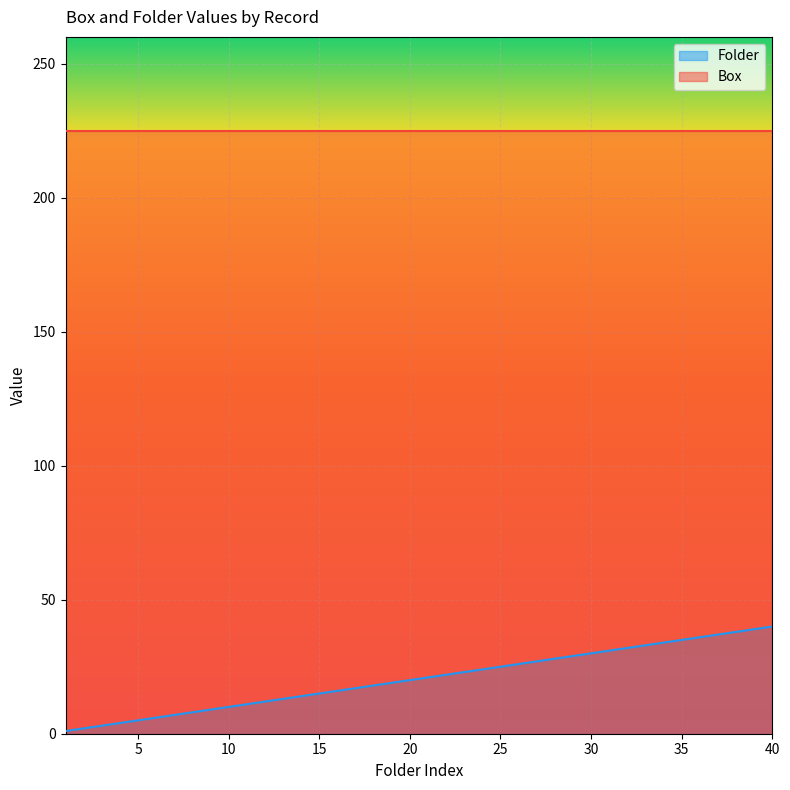

True or false: the data shows 19 at 19.

True